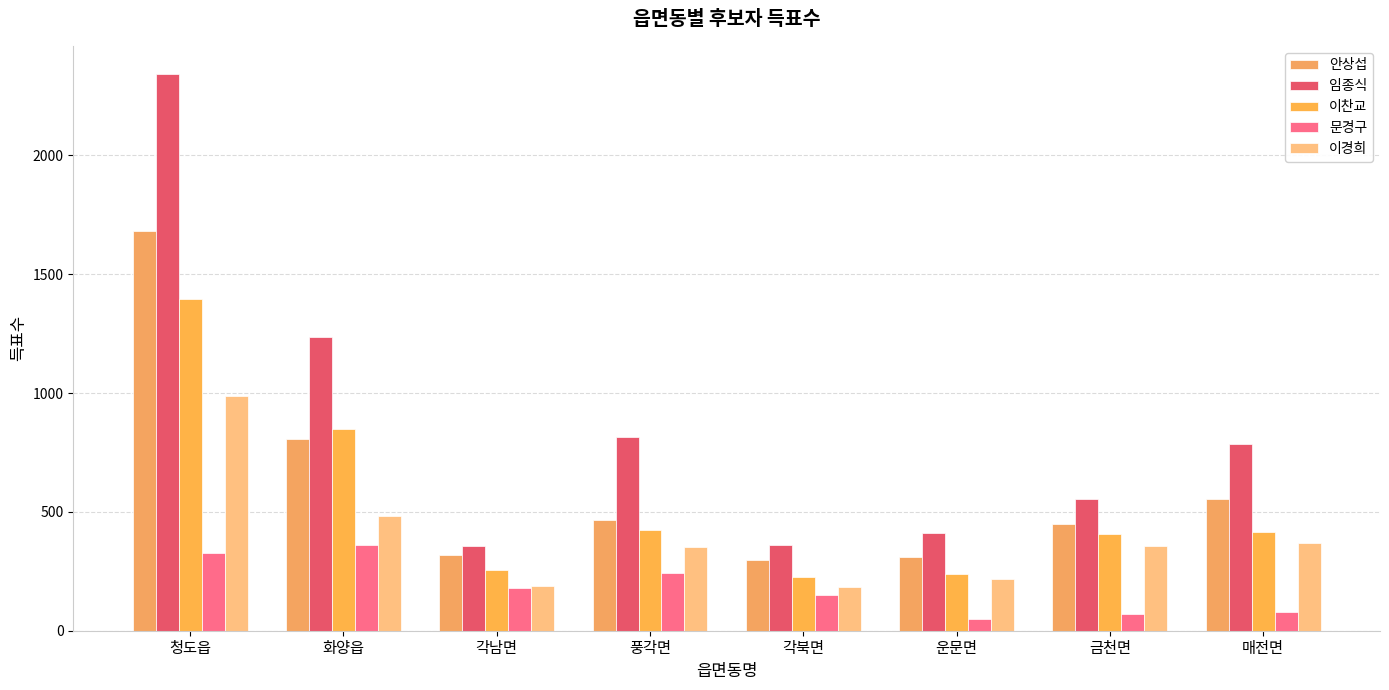

How many values in the 이찬교 series are below 416?

4